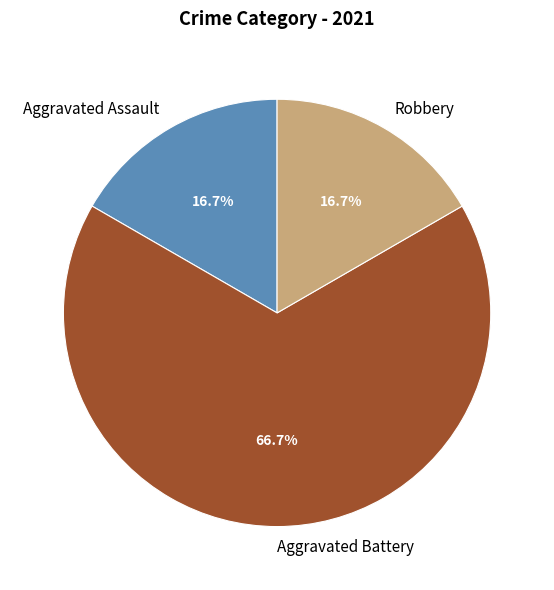

What percentage is the Aggravated Battery slice, to the nearest percent?

67%